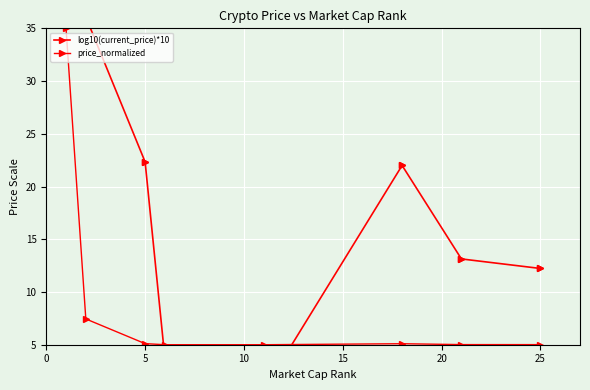

Reading left to right, what are all the values shown in this chart?

log10(current_price)*10: 47.0	36.1	22.3	3.7	0.7	22.0	13.1	12.2
price_normalized: 35.0	7.4	5.1	5.0	5.0	5.1	5.0	5.0